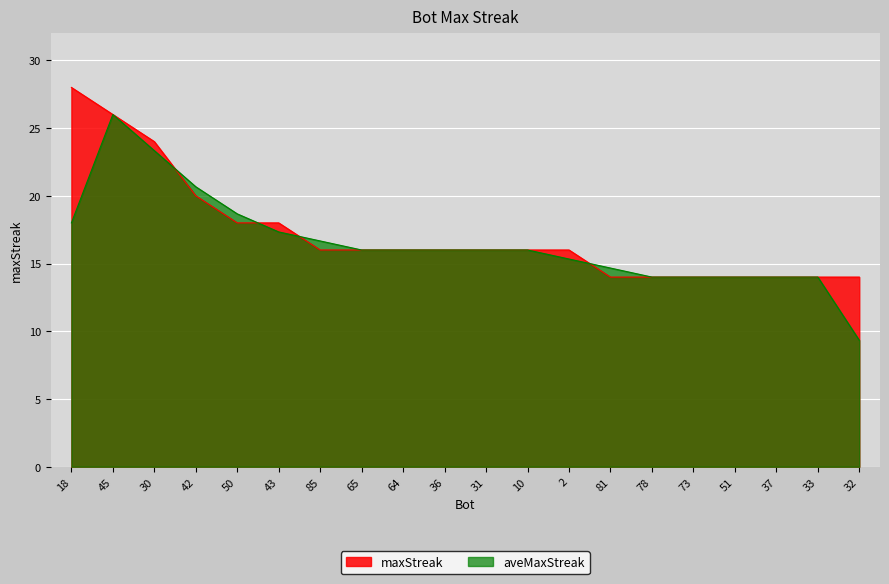

Which has a higher value, 43 or 32?

43